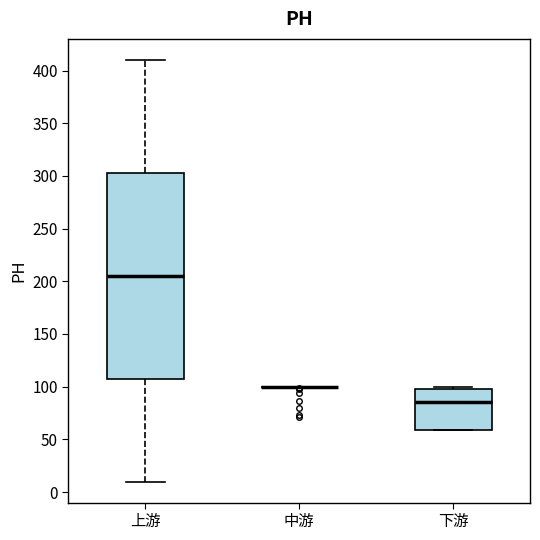

Reading left to right, transcribe this box plot: for each box, give where its median line is, the range the box spans, and where its two whiskers end, as read against the y-axis. The values are not printed on the chart, so give them approximately, as read against the axis.

上游: median 205, box 110 to 305, whiskers 10 to 410
中游: box collapsed to a line at 100, whiskers 100 to 100
下游: median 85, box 60 to 100, whiskers 60 to 100 (just above the box's upper edge)